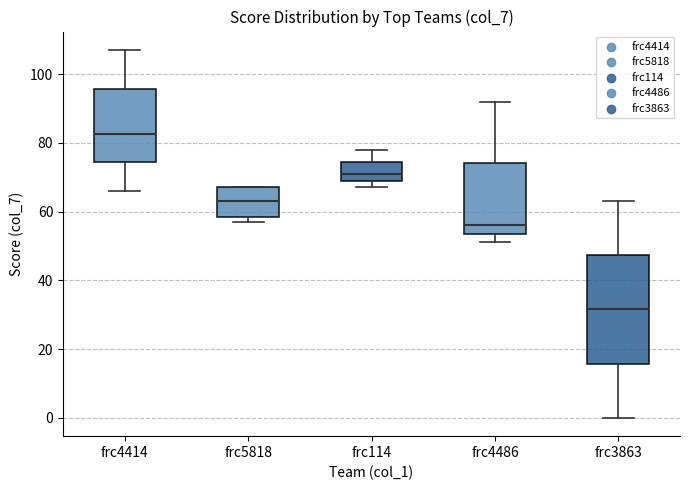

Which box has the lowest median line?

frc3863